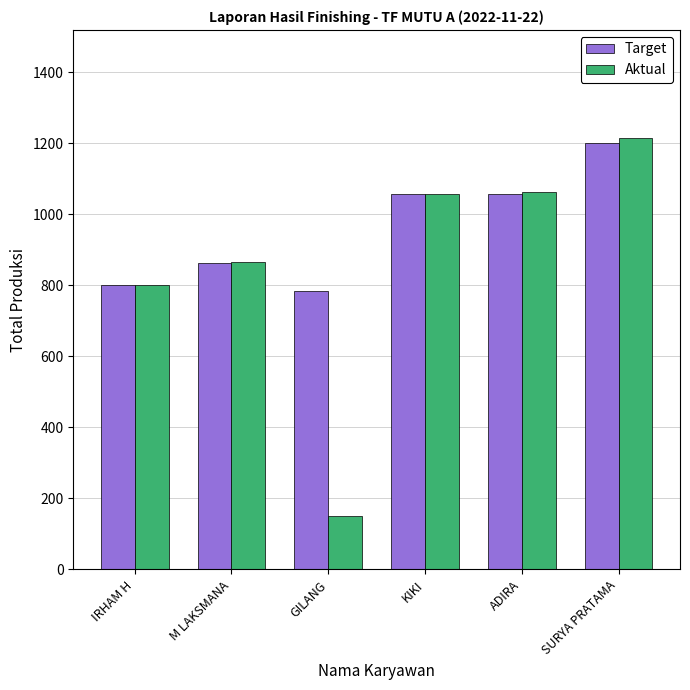

At which label is Aktual closest to 682?

IRHAM H